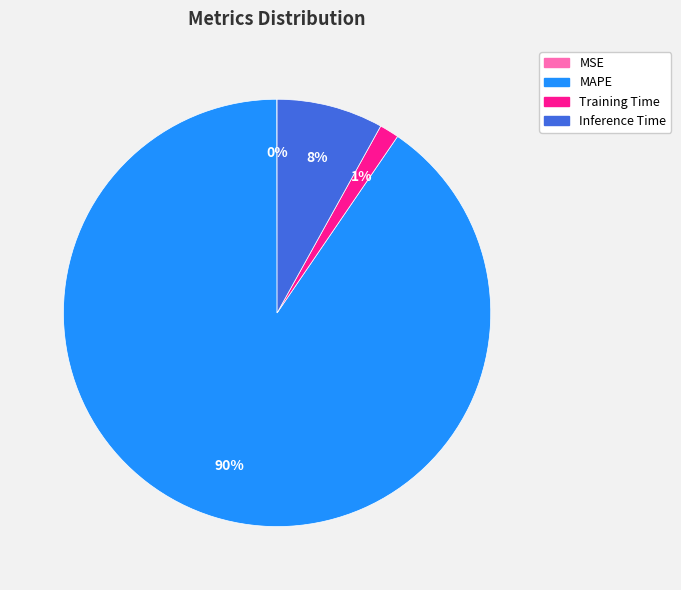

To the nearest percent, what portion does Training Time represent?

1%